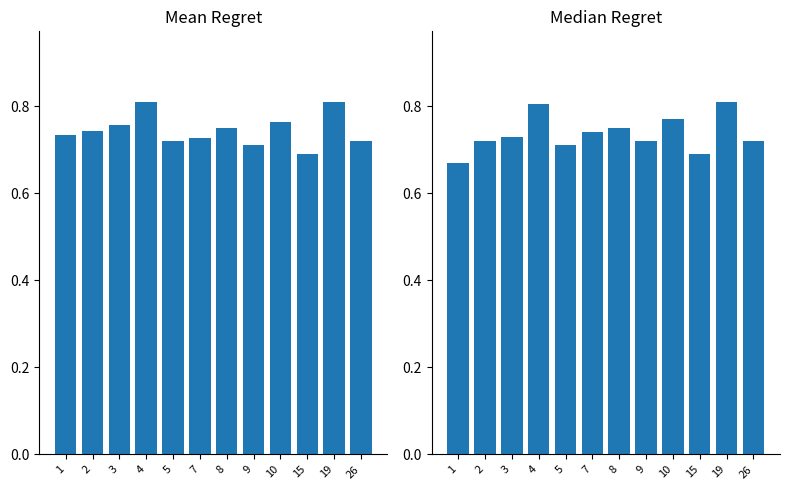

What is the approximate value of Median col_3 at 5?

0.7